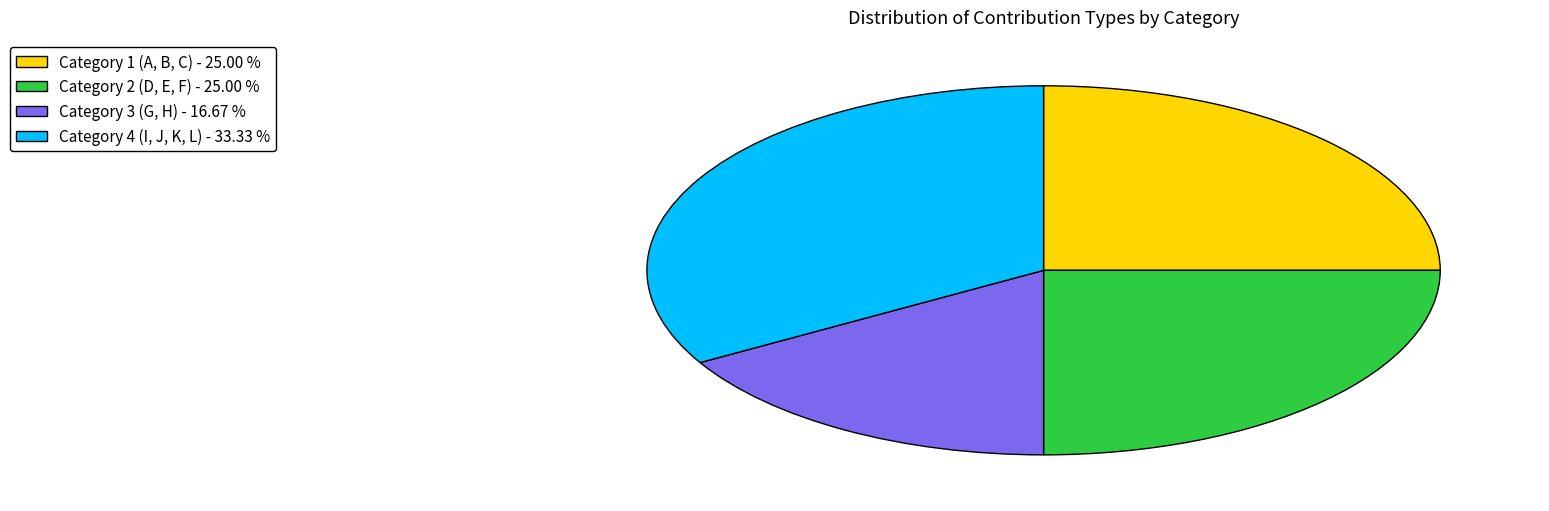

What is the ratio of the value at Category 3 (G, H) - 16.67 % to the value at Category 4 (I, J, K, L) - 33.33 %?

0.5